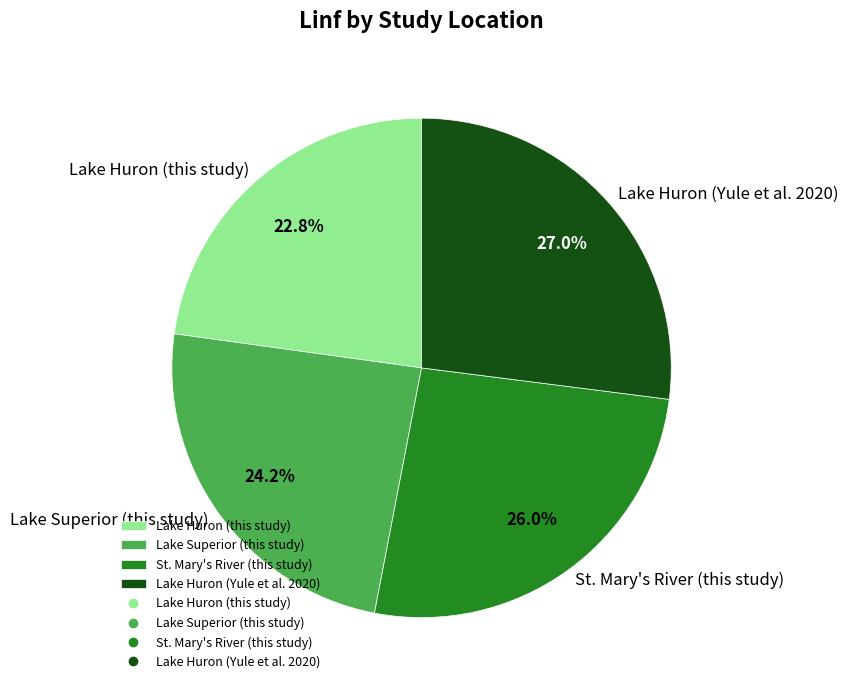

What is the ratio of the value at Lake Huron (this study) to the value at St. Mary's River (this study)?

0.9